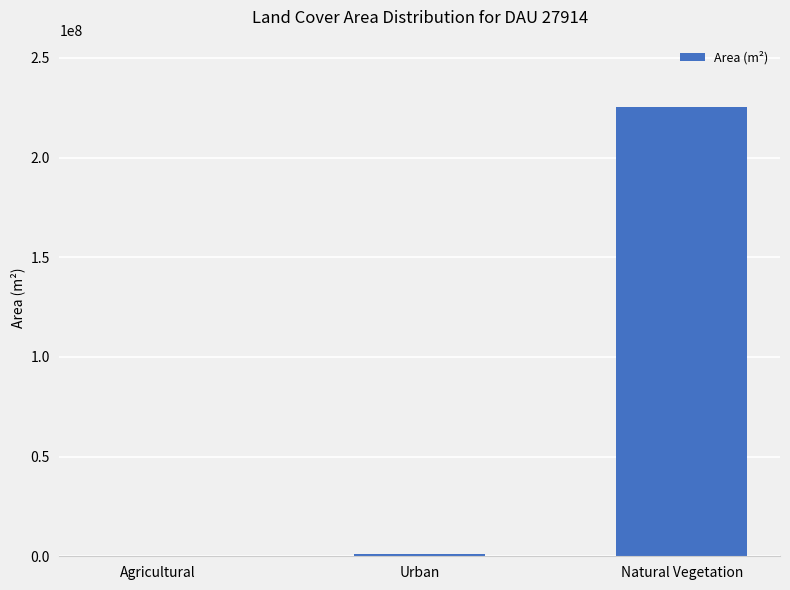

Where is the data nearest to the value 112684650?

Urban